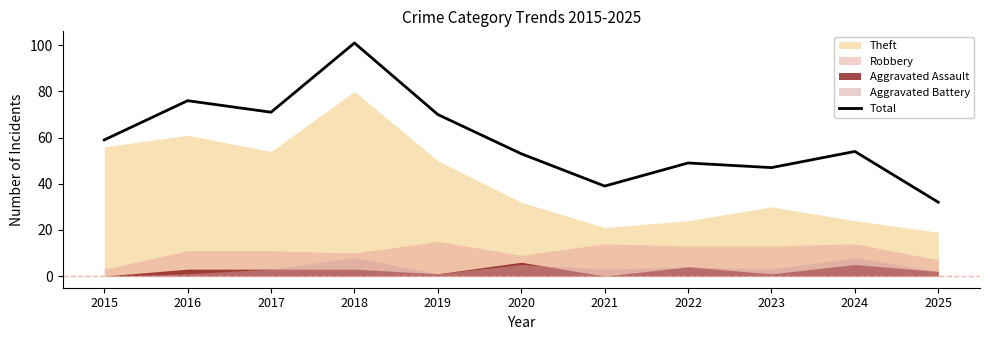

The value at 2016 is 76. True or false?

True